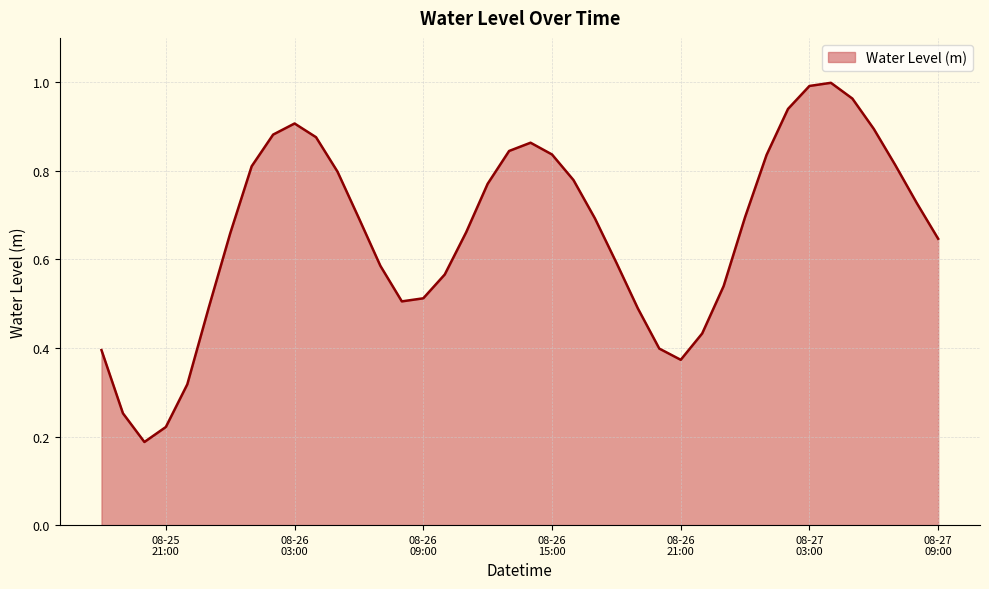

At which category does the chart reach its peak across all series?

2024-08-27 04:00:00